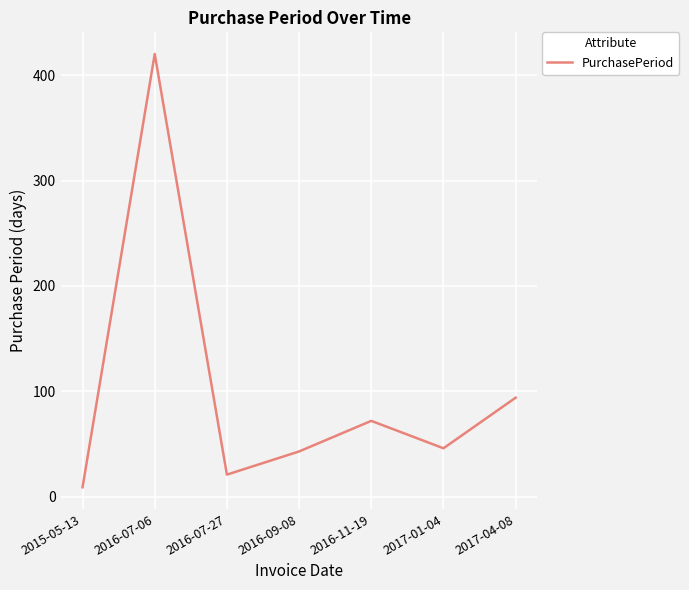

The chart shows a value of 43 at 2016-09-08. True or false?

True